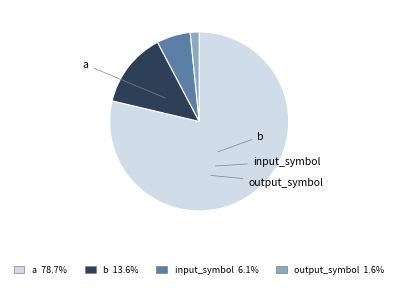

What percentage do input_symbol and a together represent?

84.8%